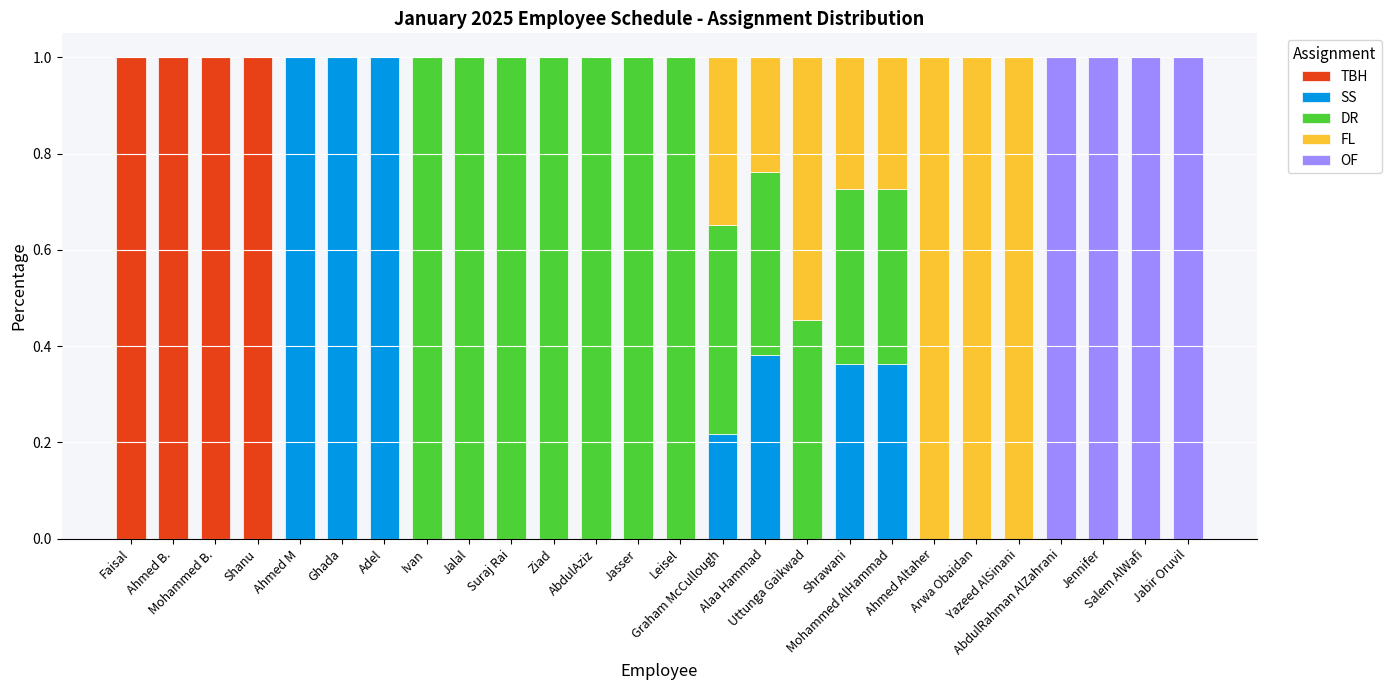

What is the total value across all series at Jasser?

1.0